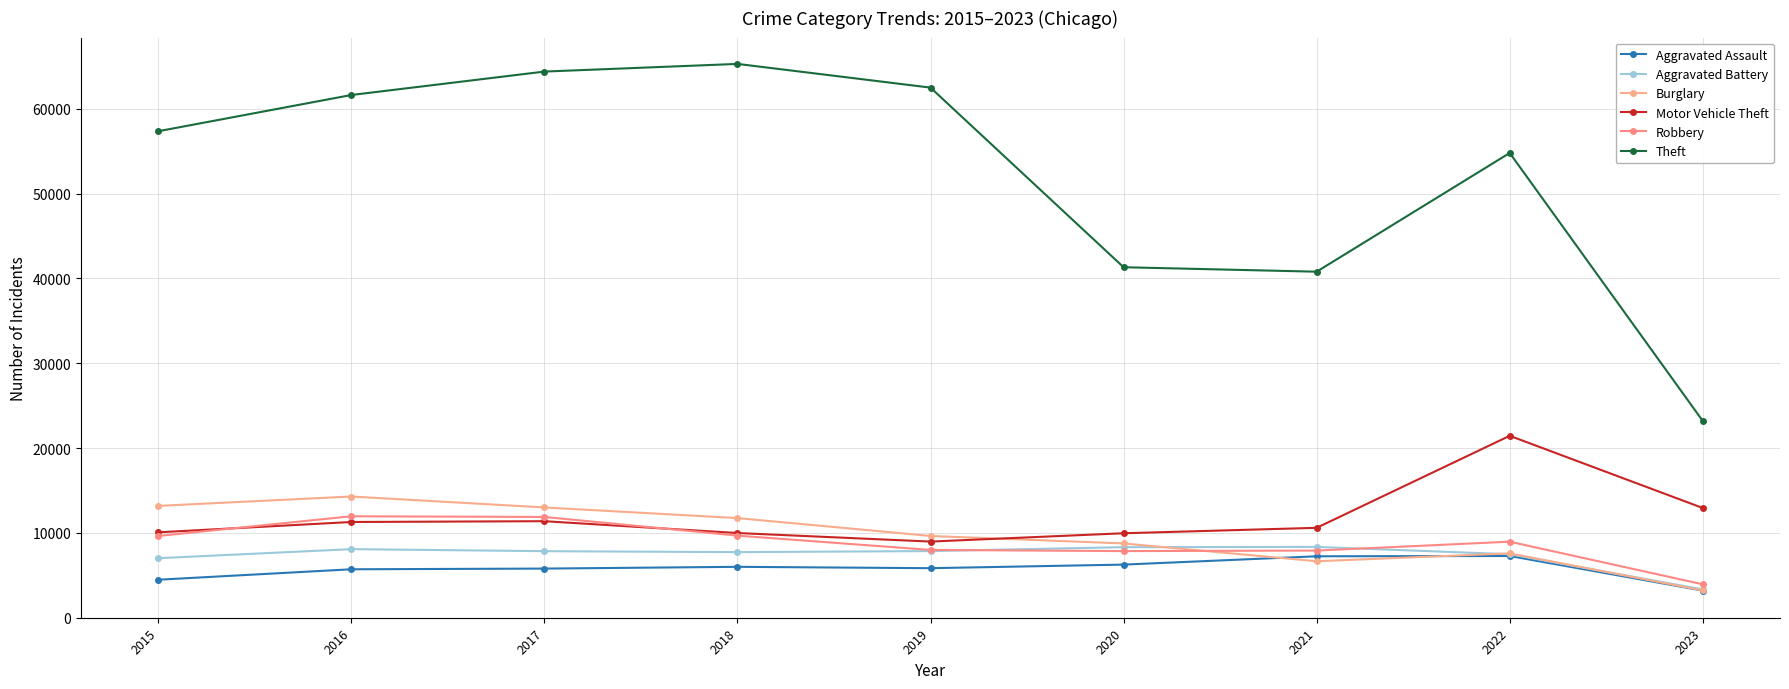

How many lines are shown in the chart?

6